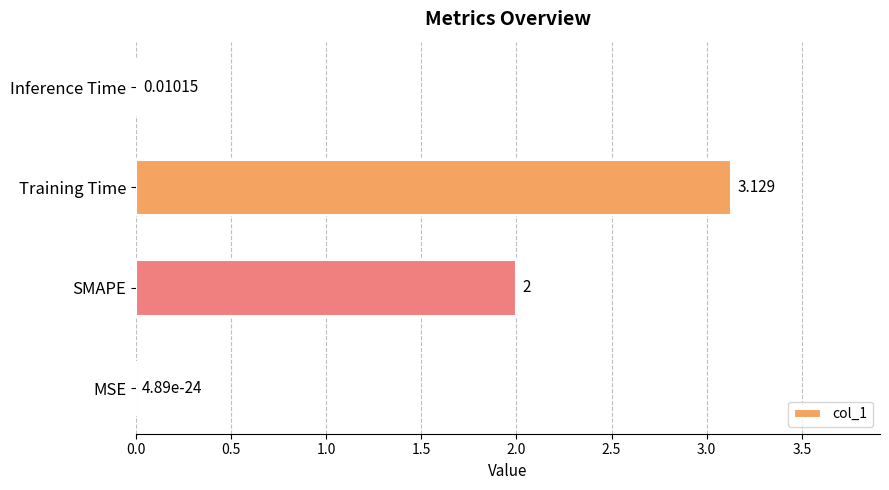

Between MSE and SMAPE, which is larger?

SMAPE